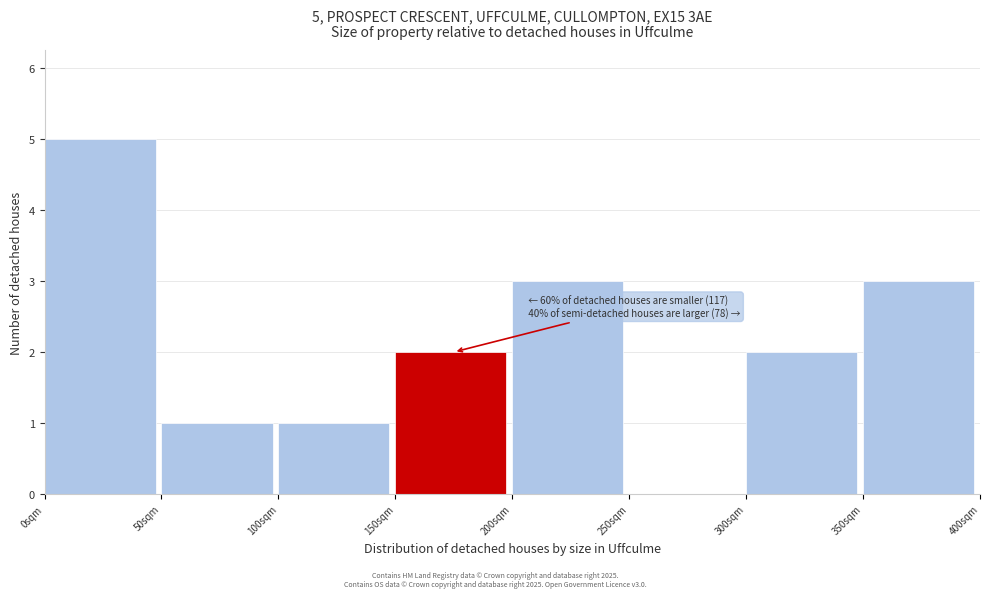

Over which range of the x-axis is the bar tallest?

0 to 50